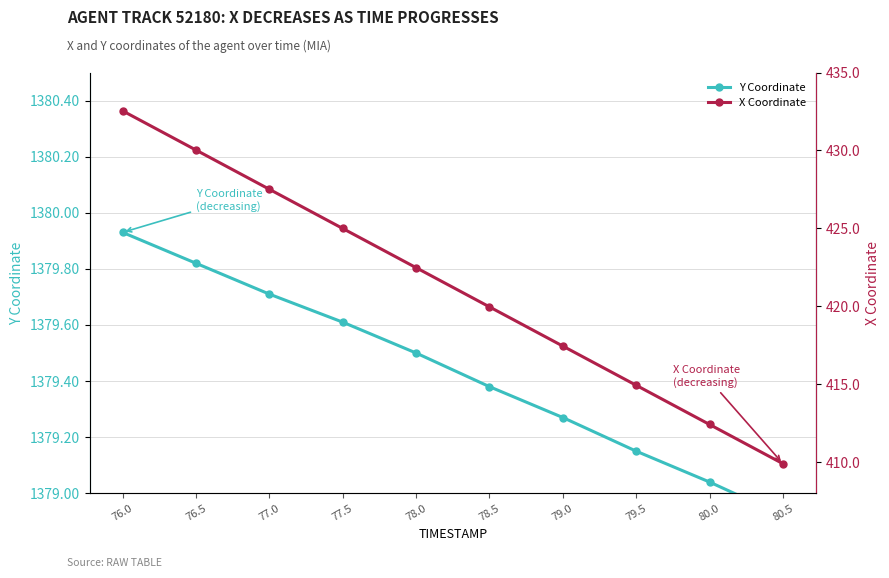

At how many categories does at least one series exceed 647?

10